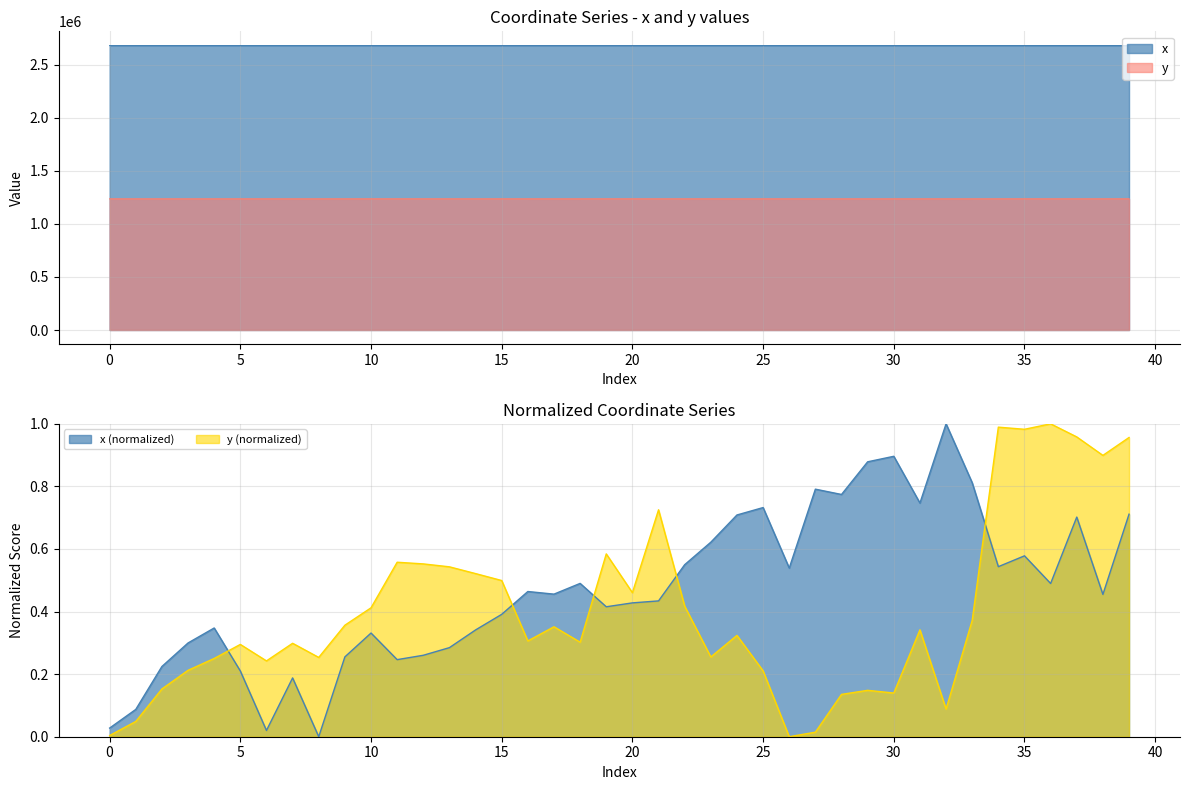

What is the sum of the y values at 5 and 23?

2471447.9